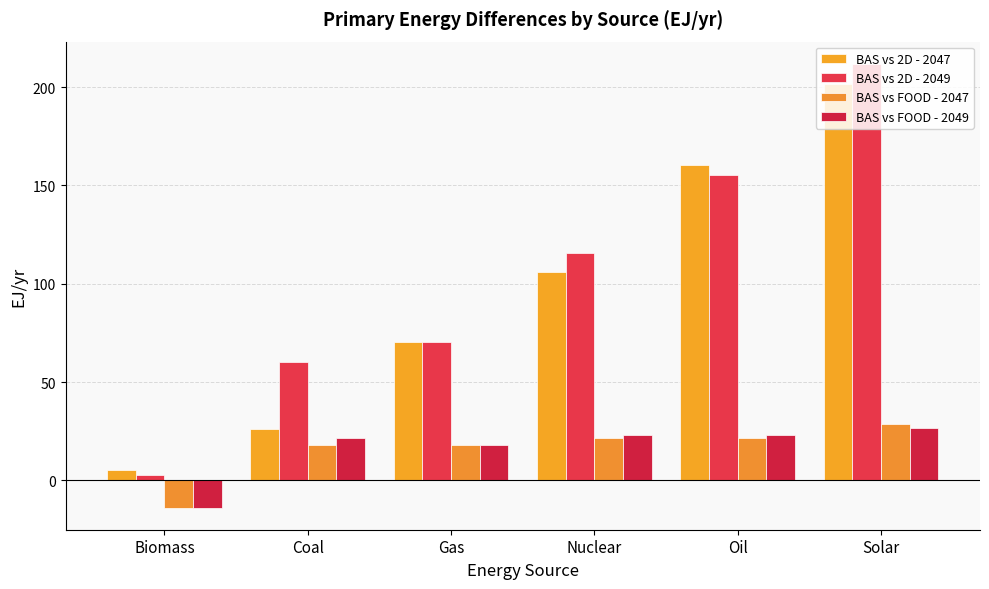

At which category is the sum across all series the highest?

Solar